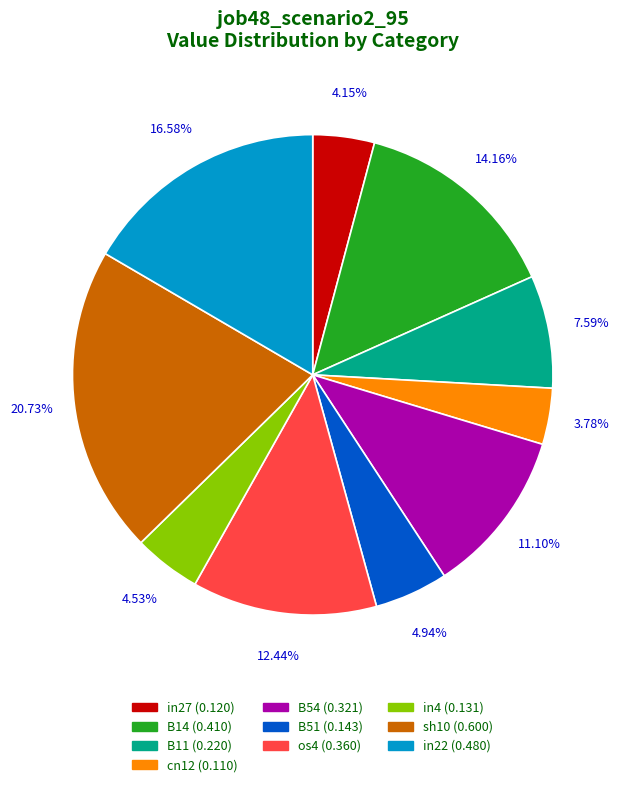

Does in22 account for over 50% of the chart?

No